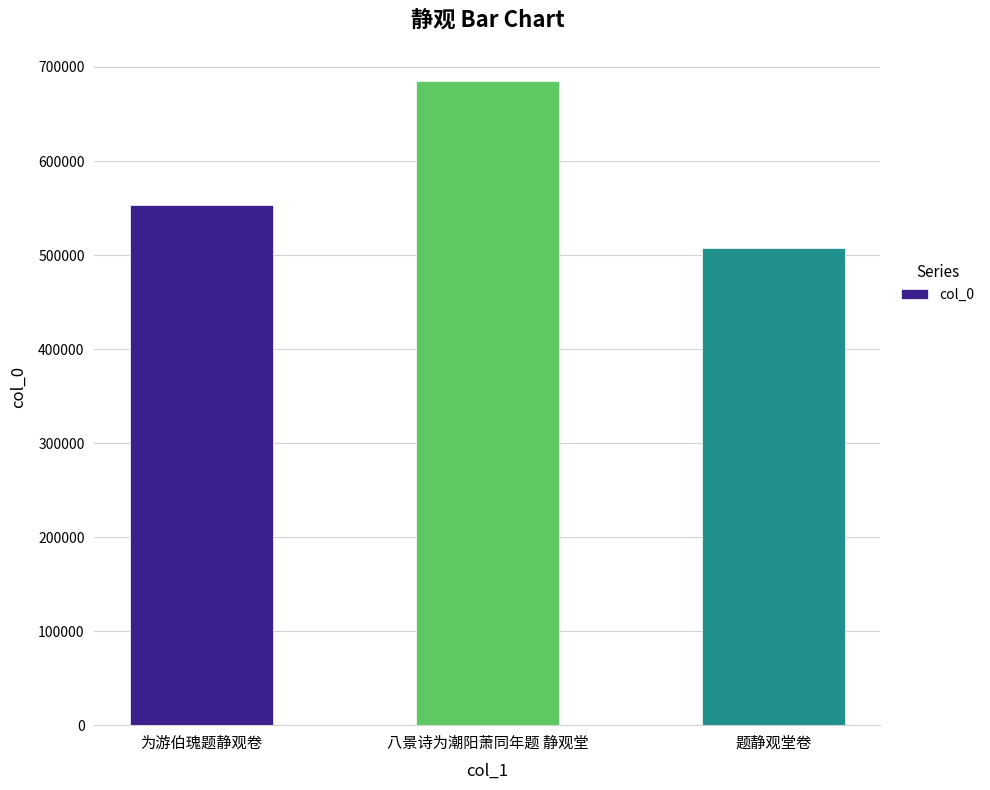

What is the value of the 2nd bar from the left?

685060